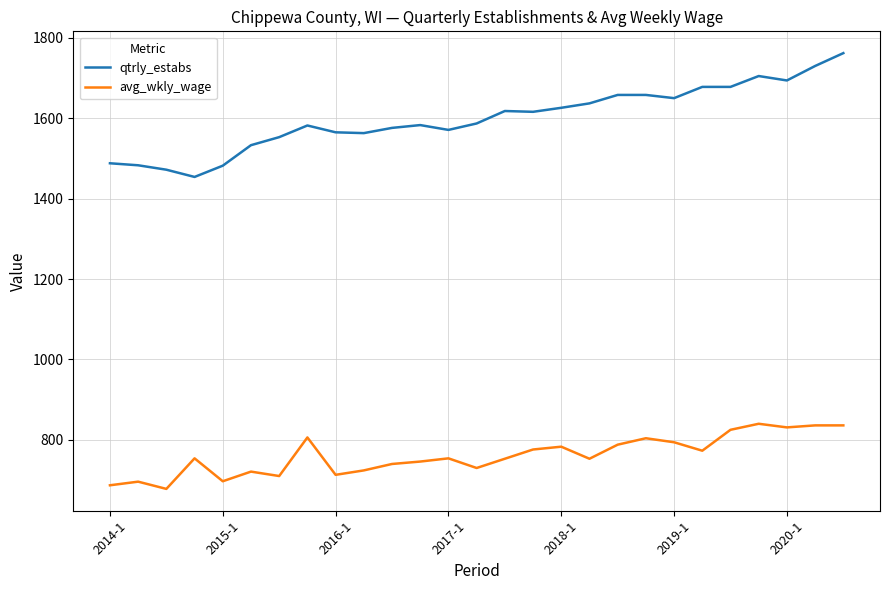

Which series has the largest total across all categories?

qtrly_estabs